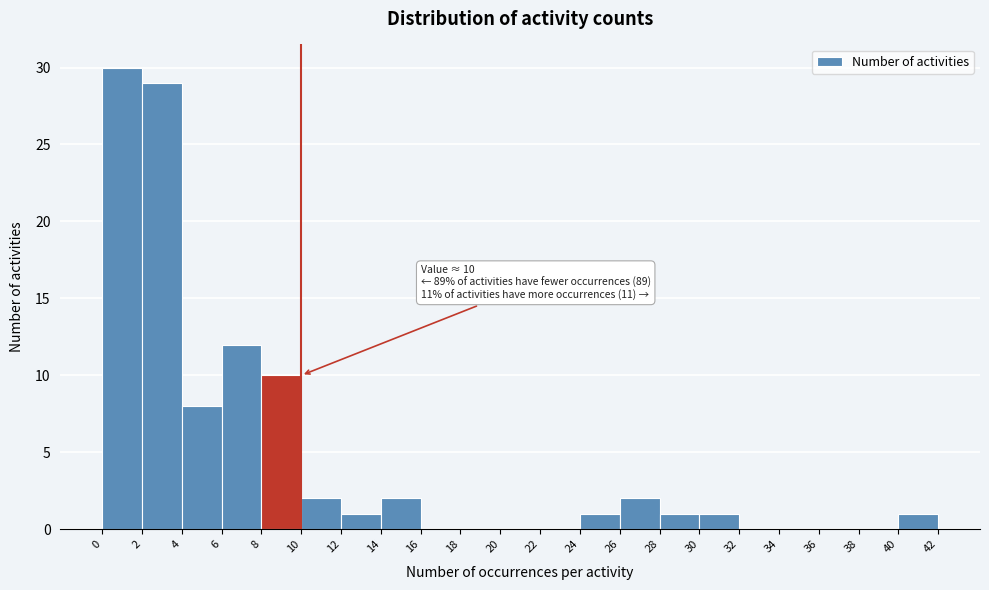

Over which range of the x-axis is the bar tallest?

0 to 2